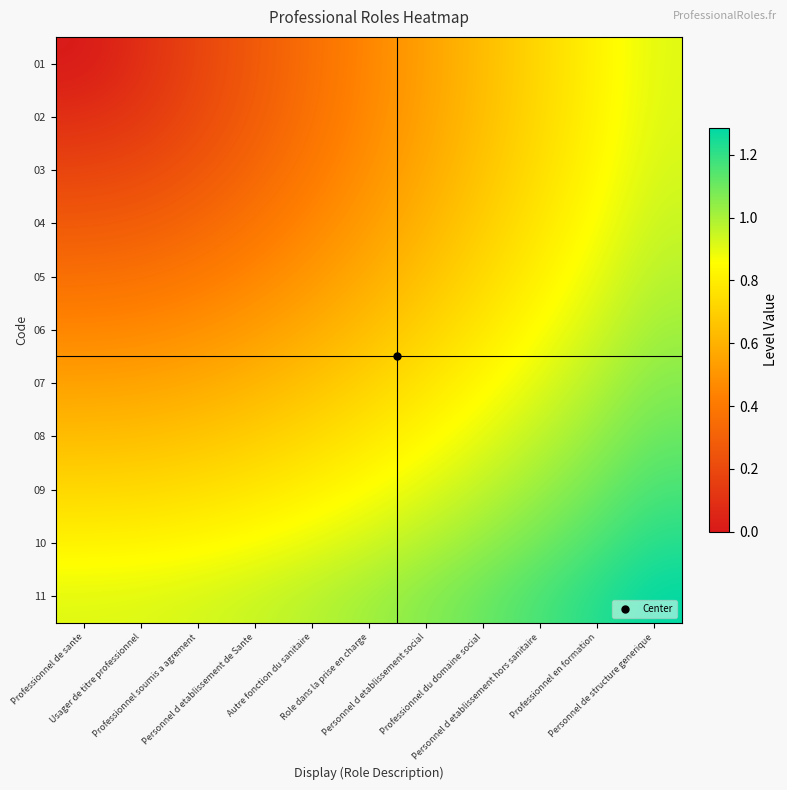

Reading left to right, transcribe all the data shown in this chart.

01: Professionnel de sante=0.0	Usager de titre professionnel=0.1	Professionnel soumis a agrement=0.2	Personnel d etablissement de Sante=0.3	Autre fonction du sanitaire=0.4	Role dans la prise en charge=0.5	Personnel d etablissement social=0.5	Professionnel du domaine social=0.6	Personnel d etablissement hors sanitaire=0.7	Professionnel en formation=0.8	Personnel de structure generique=0.9
02: Professionnel de sante=0.1	Usager de titre professionnel=0.1	Professionnel soumis a agrement=0.2	Personnel d etablissement de Sante=0.3	Autre fonction du sanitaire=0.4	Role dans la prise en charge=0.5	Personnel d etablissement social=0.6	Professionnel du domaine social=0.6	Personnel d etablissement hors sanitaire=0.7	Professionnel en formation=0.8	Personnel de structure generique=0.9
03: Professionnel de sante=0.2	Usager de titre professionnel=0.2	Professionnel soumis a agrement=0.3	Personnel d etablissement de Sante=0.3	Autre fonction du sanitaire=0.4	Role dans la prise en charge=0.5	Personnel d etablissement social=0.6	Professionnel du domaine social=0.7	Personnel d etablissement hors sanitaire=0.7	Professionnel en formation=0.8	Personnel de structure generique=0.9
04: Professionnel de sante=0.3	Usager de titre professionnel=0.3	Professionnel soumis a agrement=0.3	Personnel d etablissement de Sante=0.4	Autre fonction du sanitaire=0.5	Role dans la prise en charge=0.5	Personnel d etablissement social=0.6	Professionnel du domaine social=0.7	Personnel d etablissement hors sanitaire=0.8	Professionnel en formation=0.9	Personnel de structure generique=0.9
05: Professionnel de sante=0.4	Usager de titre professionnel=0.4	Professionnel soumis a agrement=0.4	Personnel d etablissement de Sante=0.5	Autre fonction du sanitaire=0.5	Role dans la prise en charge=0.6	Personnel d etablissement social=0.7	Professionnel du domaine social=0.7	Personnel d etablissement hors sanitaire=0.8	Professionnel en formation=0.9	Personnel de structure generique=1.0
06: Professionnel de sante=0.5	Usager de titre professionnel=0.5	Professionnel soumis a agrement=0.5	Personnel d etablissement de Sante=0.5	Autre fonction du sanitaire=0.6	Role dans la prise en charge=0.6	Personnel d etablissement social=0.7	Professionnel du domaine social=0.8	Personnel d etablissement hors sanitaire=0.9	Professionnel en formation=0.9	Personnel de structure generique=1.0
07: Professionnel de sante=0.5	Usager de titre professionnel=0.6	Professionnel soumis a agrement=0.6	Personnel d etablissement de Sante=0.6	Autre fonction du sanitaire=0.7	Role dans la prise en charge=0.7	Personnel d etablissement social=0.8	Professionnel du domaine social=0.8	Personnel d etablissement hors sanitaire=0.9	Professionnel en formation=1.0	Personnel de structure generique=1.1
08: Professionnel de sante=0.6	Usager de titre professionnel=0.6	Professionnel soumis a agrement=0.7	Personnel d etablissement de Sante=0.7	Autre fonction du sanitaire=0.7	Role dans la prise en charge=0.8	Personnel d etablissement social=0.8	Professionnel du domaine social=0.9	Personnel d etablissement hors sanitaire=1.0	Professionnel en formation=1.0	Personnel de structure generique=1.1
09: Professionnel de sante=0.7	Usager de titre professionnel=0.7	Professionnel soumis a agrement=0.7	Personnel d etablissement de Sante=0.8	Autre fonction du sanitaire=0.8	Role dans la prise en charge=0.9	Personnel d etablissement social=0.9	Professionnel du domaine social=1.0	Personnel d etablissement hors sanitaire=1.0	Professionnel en formation=1.1	Personnel de structure generique=1.2
10: Professionnel de sante=0.8	Usager de titre professionnel=0.8	Professionnel soumis a agrement=0.8	Personnel d etablissement de Sante=0.9	Autre fonction du sanitaire=0.9	Role dans la prise en charge=0.9	Personnel d etablissement social=1.0	Professionnel du domaine social=1.0	Personnel d etablissement hors sanitaire=1.1	Professionnel en formation=1.2	Personnel de structure generique=1.2
11: Professionnel de sante=0.9	Usager de titre professionnel=0.9	Professionnel soumis a agrement=0.9	Personnel d etablissement de Sante=0.9	Autre fonction du sanitaire=1.0	Role dans la prise en charge=1.0	Personnel d etablissement social=1.1	Professionnel du domaine social=1.1	Personnel d etablissement hors sanitaire=1.2	Professionnel en formation=1.2	Personnel de structure generique=1.3